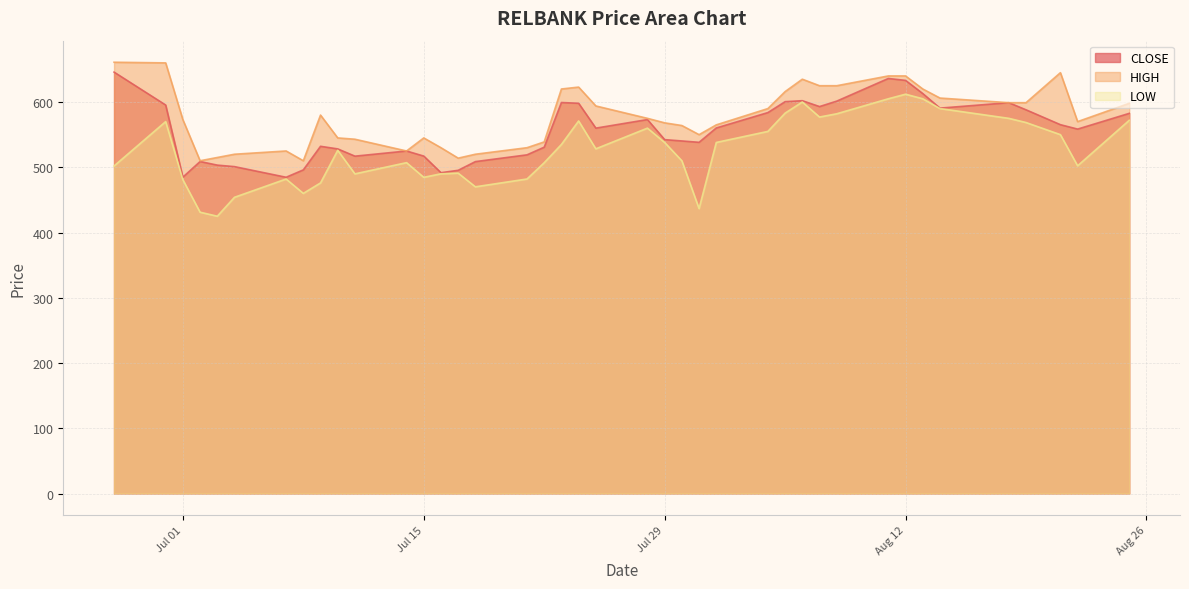

Which label corresponds to the largest value in the chart?

2008-06-27